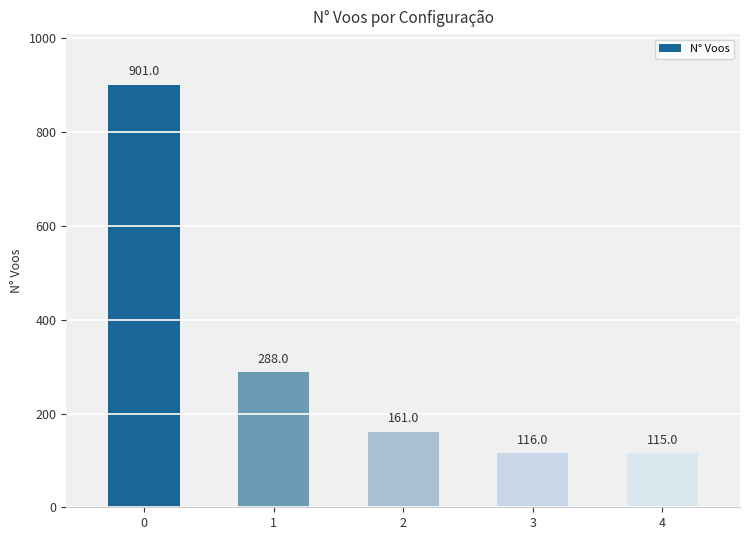

What is the value of the 1st bar from the left?

901